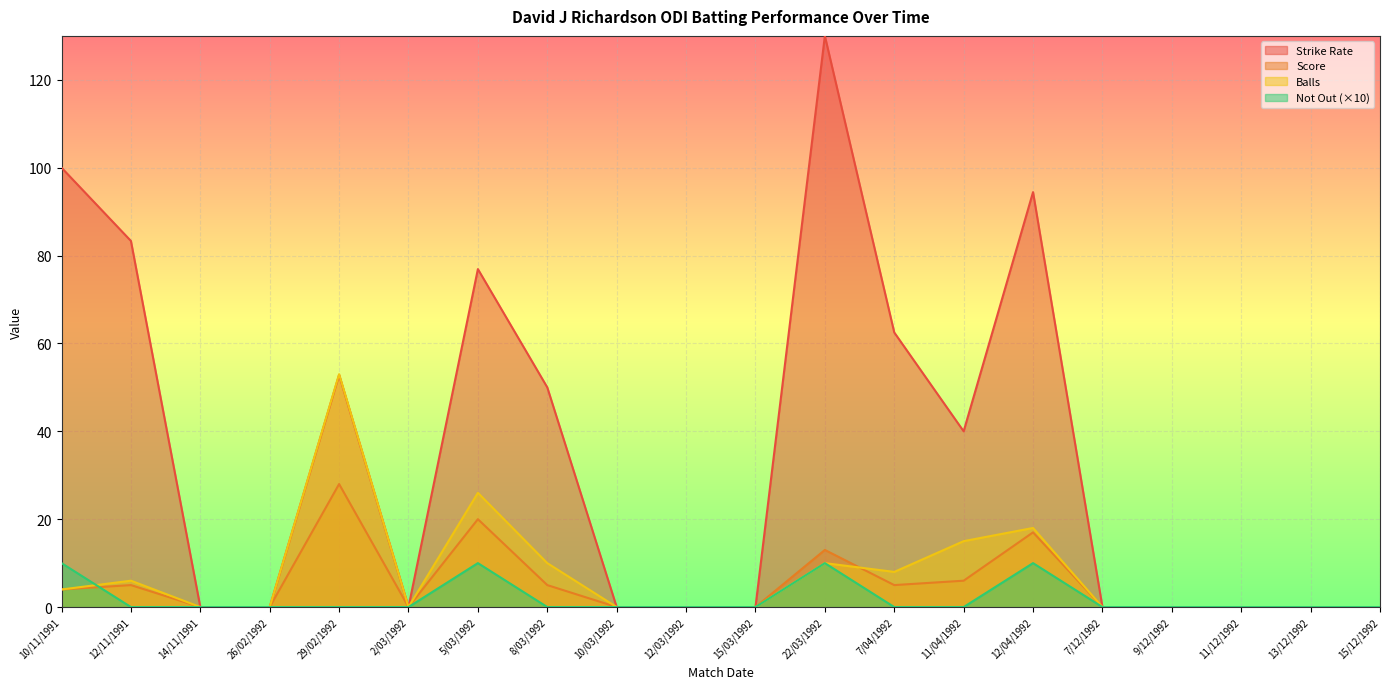

The value of Score at 10/11/1991 is 4.0. True or false?

True